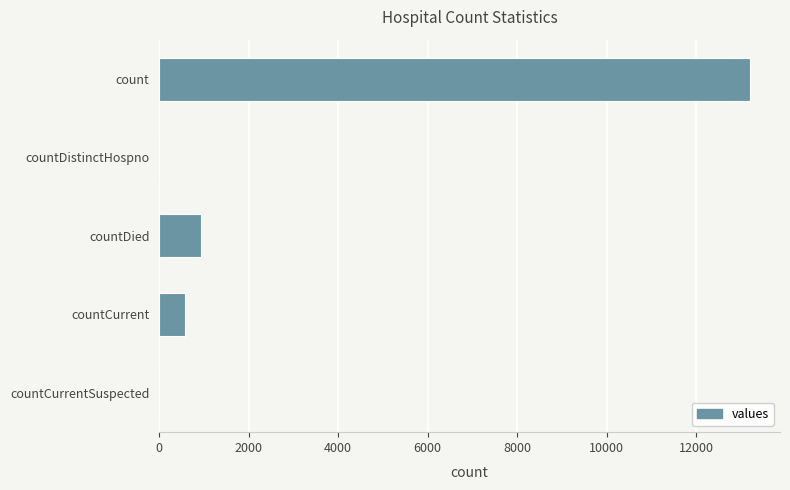

Which has a higher value, countCurrentSuspected or countDied?

countDied